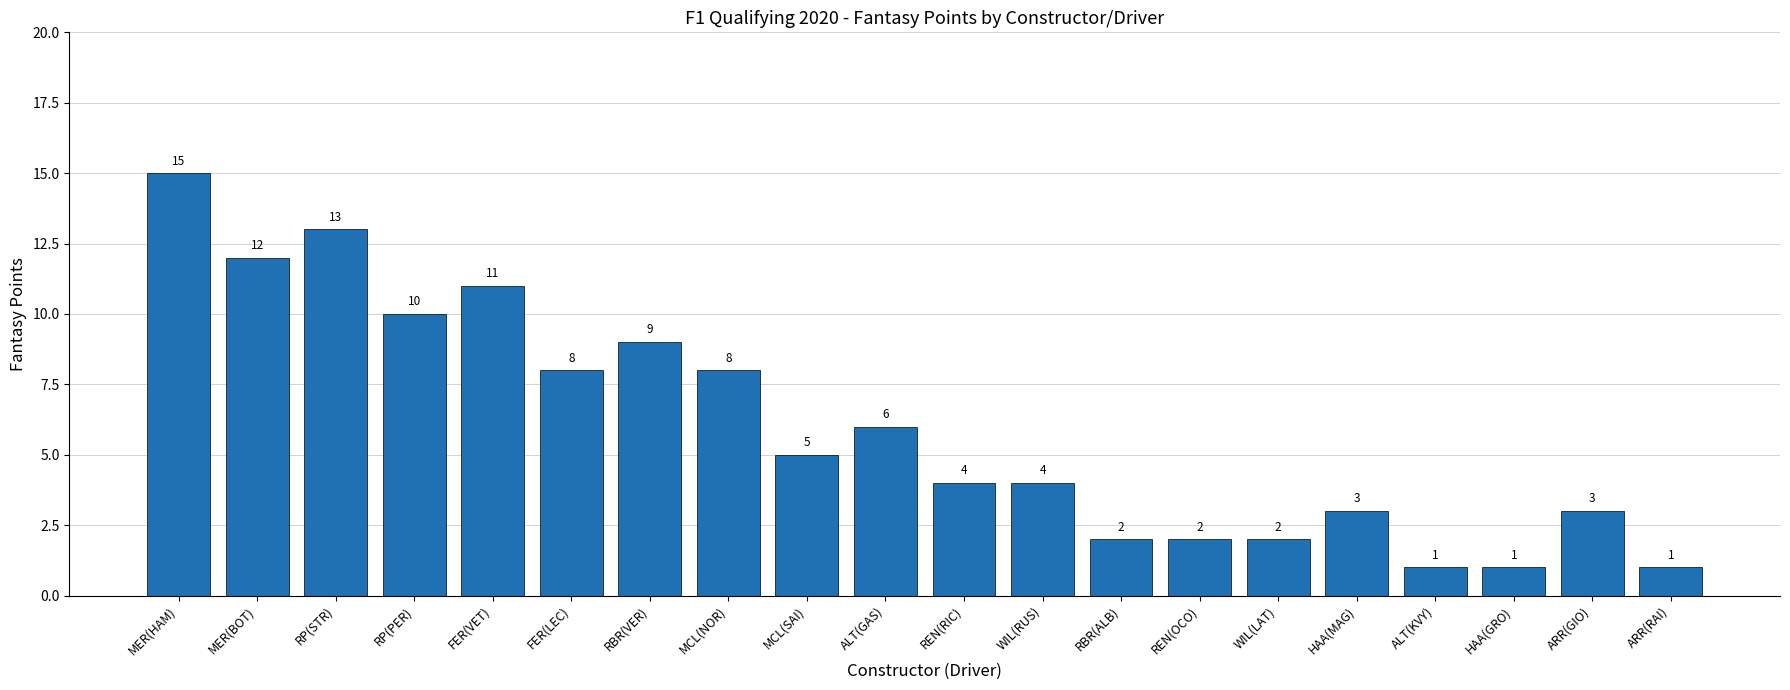

What is the value of the 20th bar from the left?

1